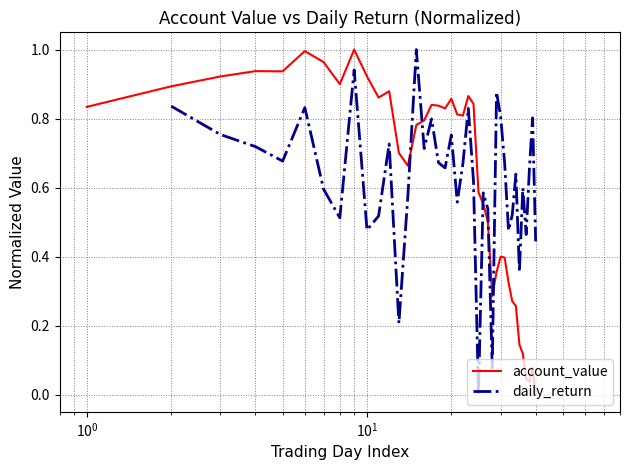

Reading left to right, list all the values displayed in this chart.

0.8	0.9	0.9	0.9	0.9	1.0	1.0	0.9	1.0	0.9	0.9	0.9	0.7	0.7	0.8	0.8	0.8	0.8	0.8	0.9	0.8	0.8	0.9	0.8	0.6	0.6	0.5	0.3	0.4	0.4	0.4	0.3	0.3	0.3	0.1	0.1	0.0	0.0	0.1	0.0